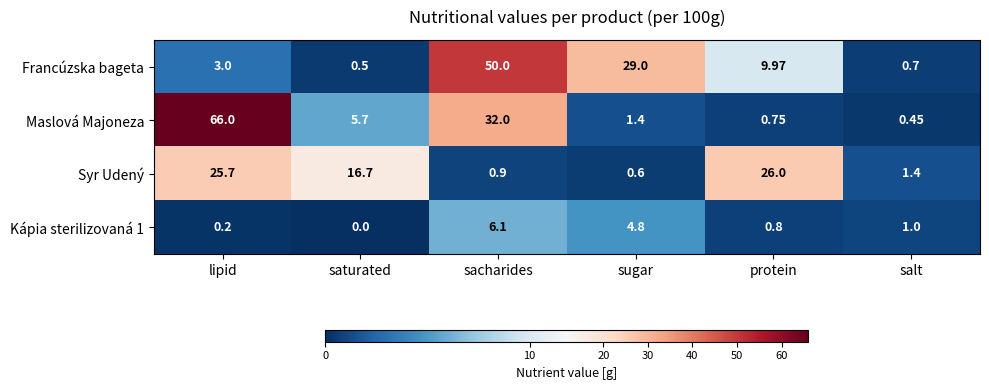

Which category has the highest value across all series?

lipid